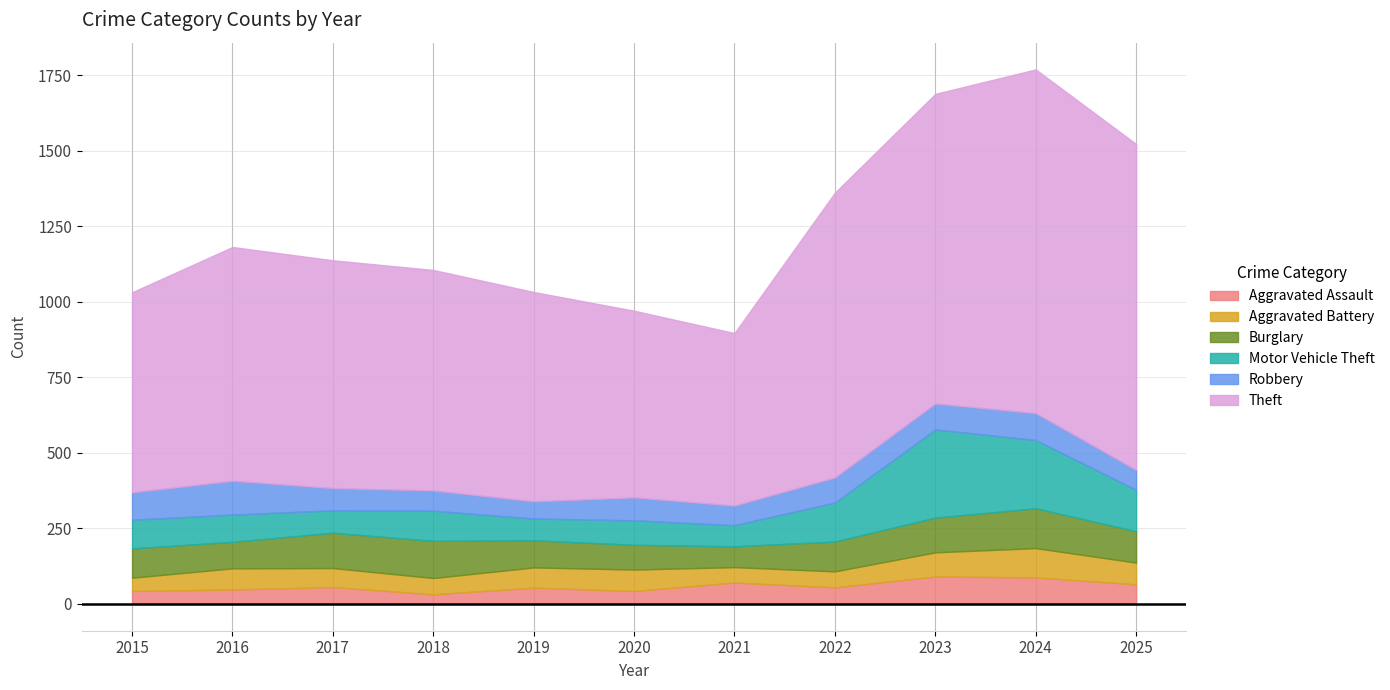

Which label corresponds to the smallest value in the chart?

2018